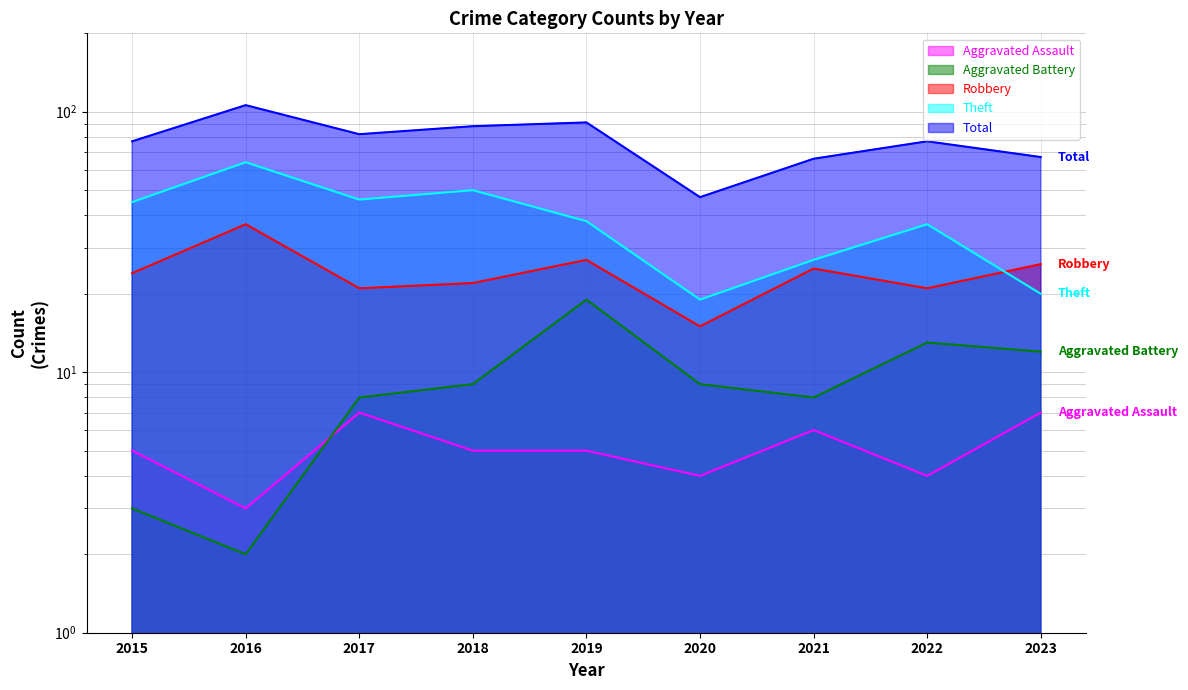

How many distinct data groups are displayed?

5